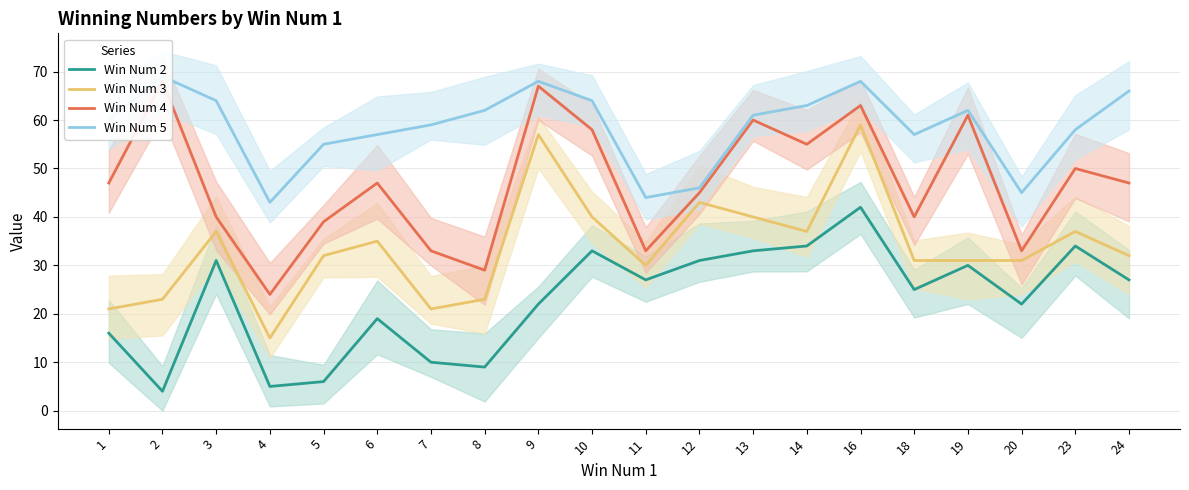

At which category is the sum across all series the highest?

16